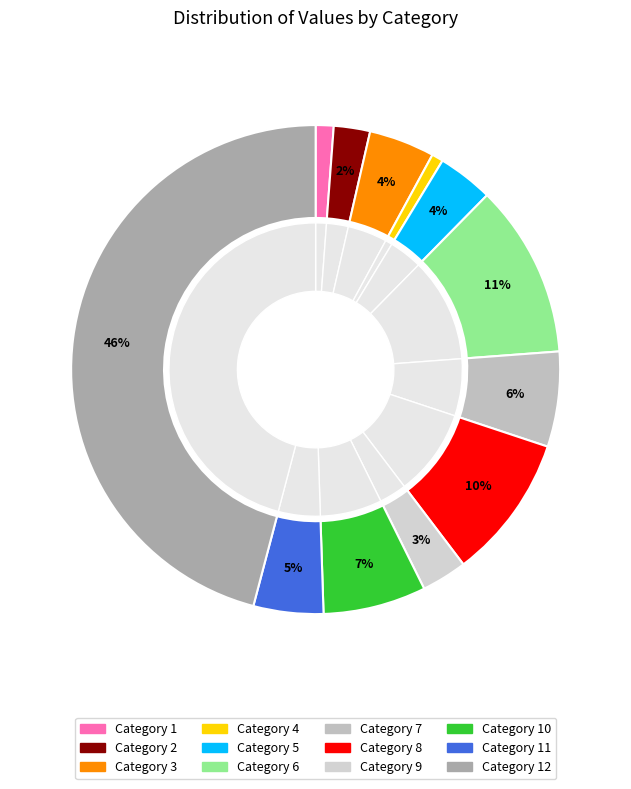

To the nearest percent, what is the difference between the largest and smallest slice percentages?

45%